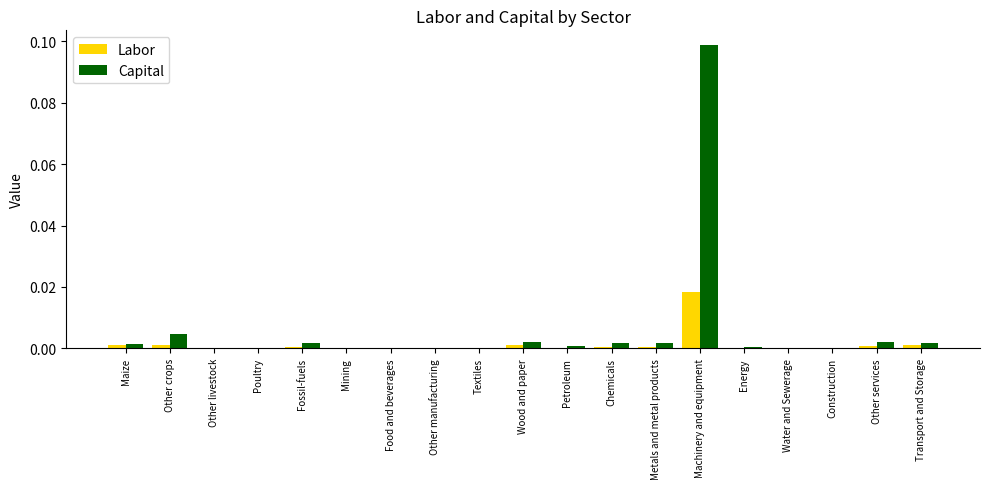

Which category has the highest value across all series?

Machinery and equipment